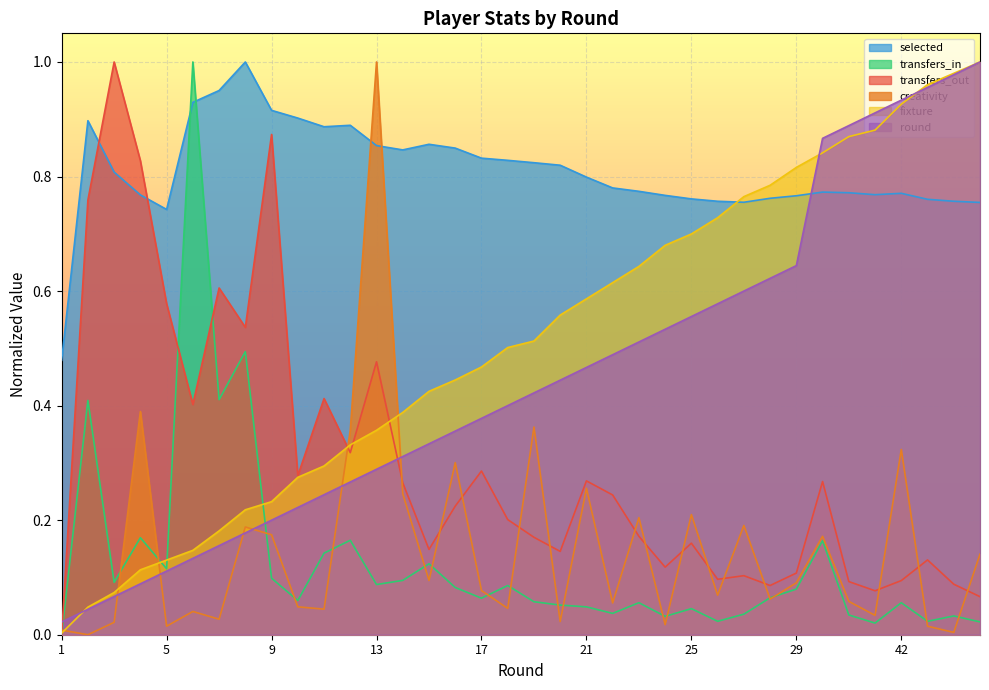

Which has a higher value, 15 or 9?

15